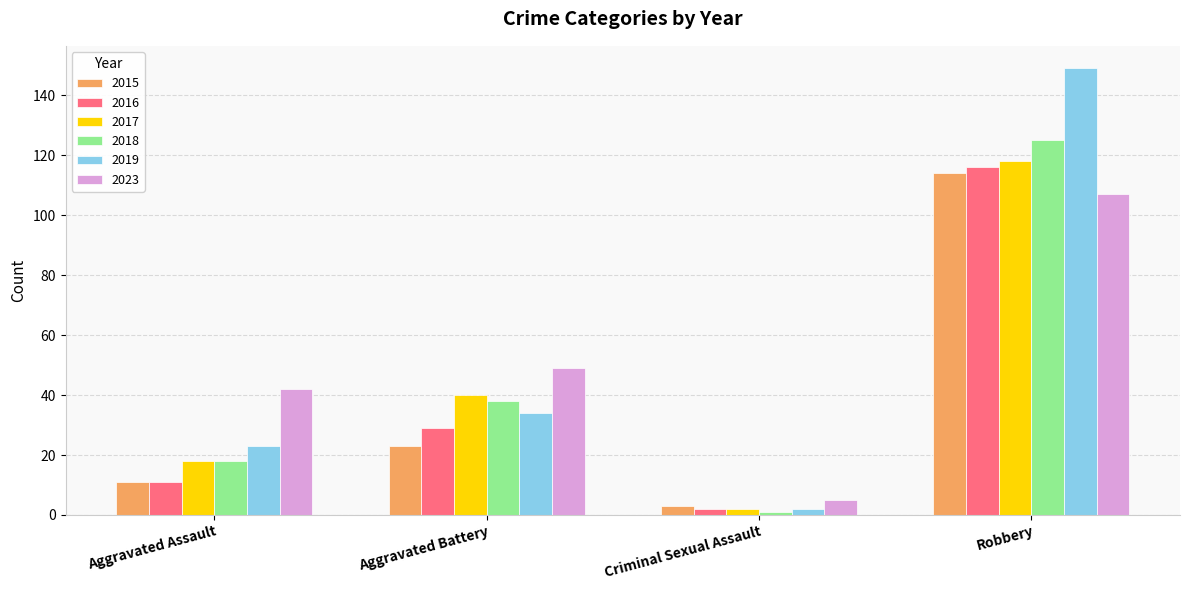

Which label corresponds to the smallest value in the chart?

Criminal Sexual Assault